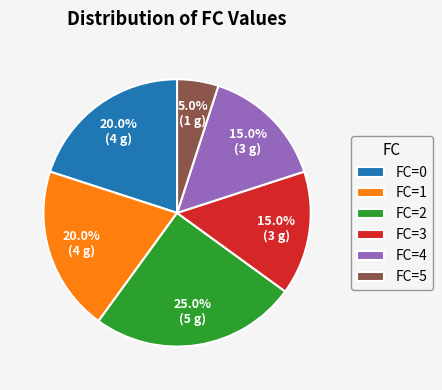

Which slice is the smallest?

FC=5